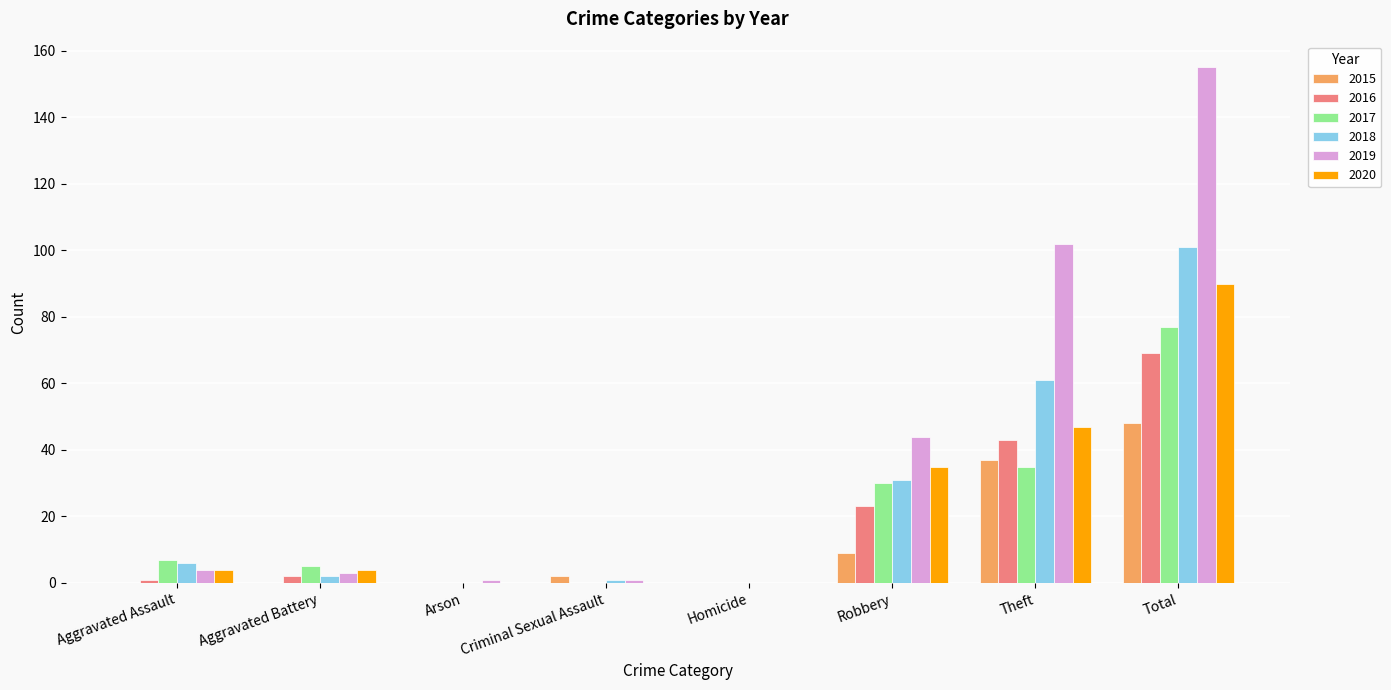

What is the total value across all series at Theft?

325